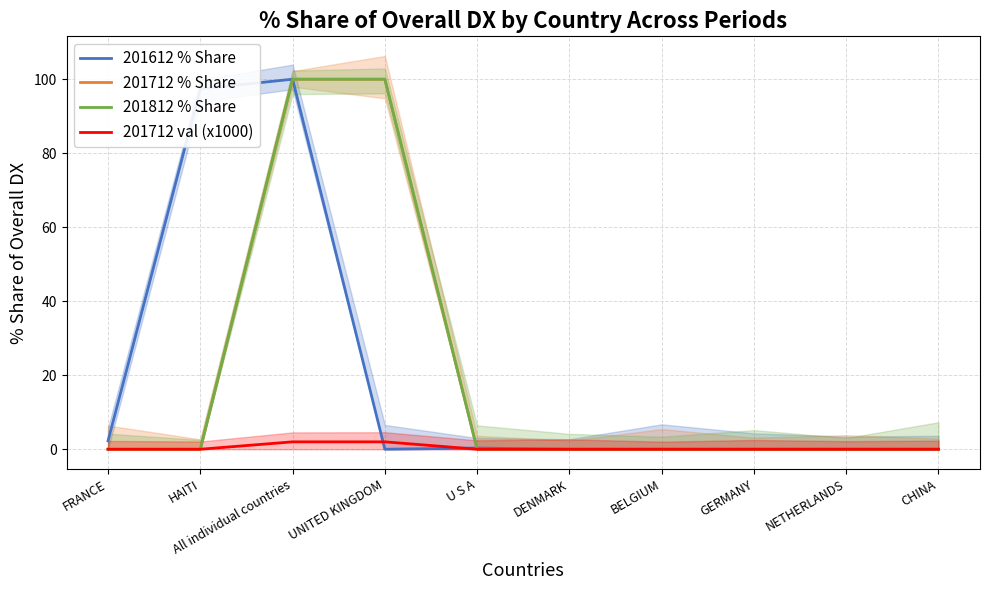

Rank the series at UNITED KINGDOM from lowest to highest value.

201612 % Share, 201712 val (x1000), 201712 % Share, 201812 % Share